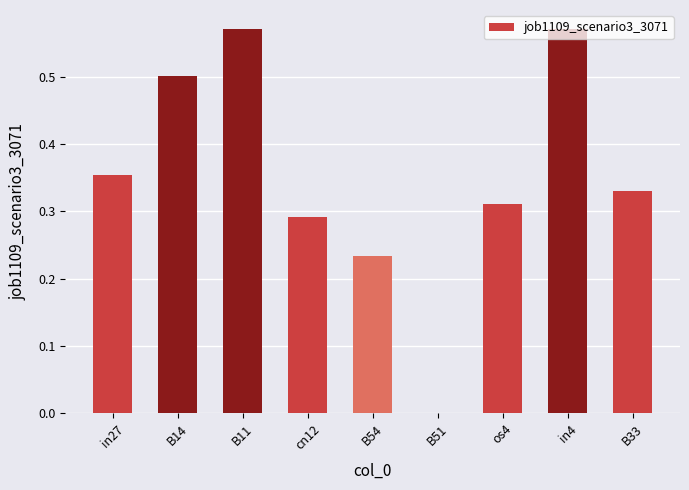

The value at in27 is 0.1. True or false?

False